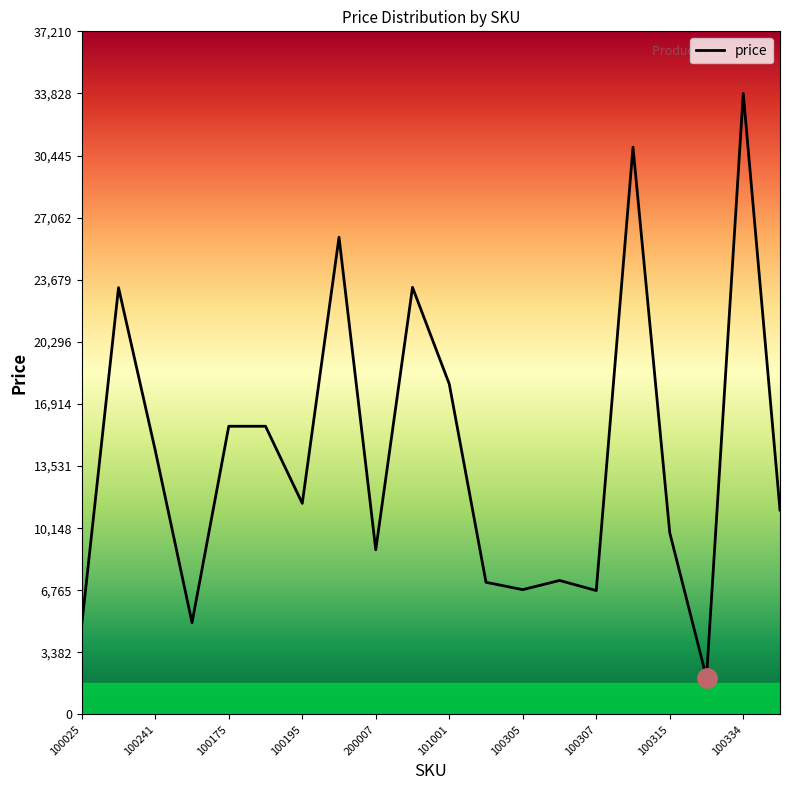

What is the difference between the maximum and minimum values?

31828